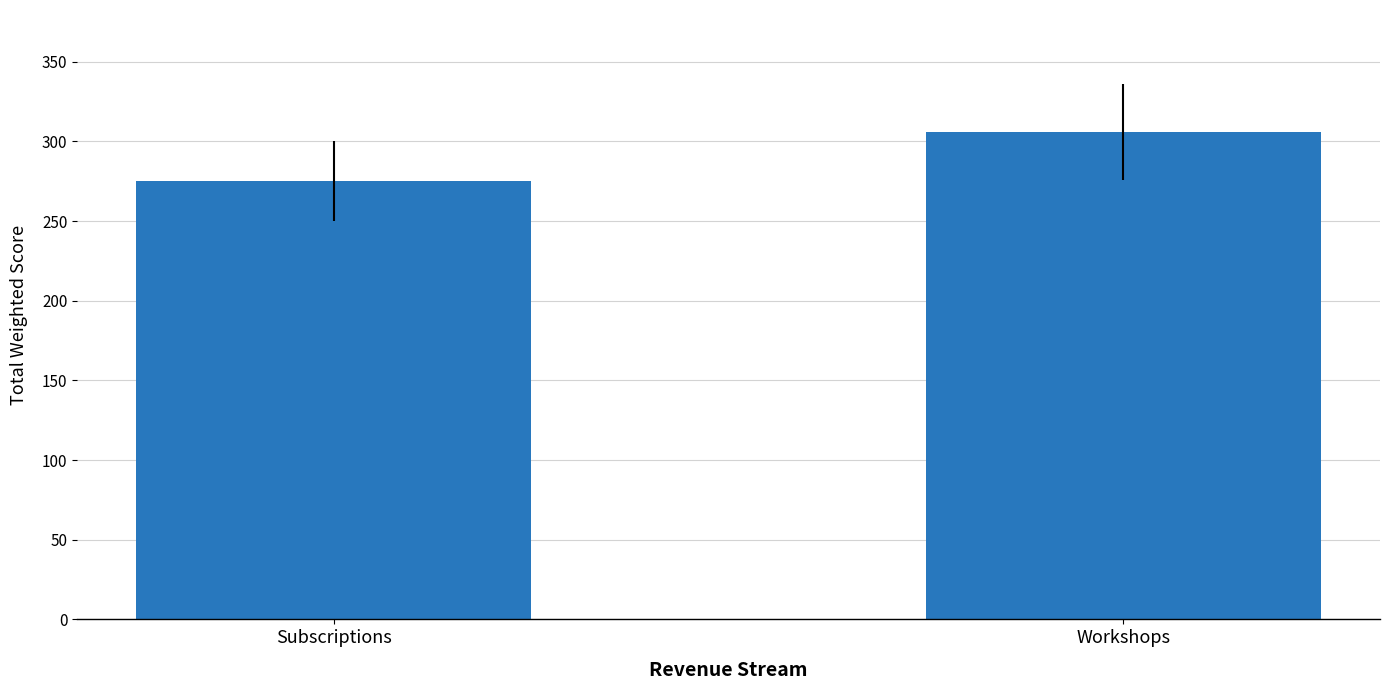

Rank the categories by value from lowest to highest.

Subscriptions, Workshops